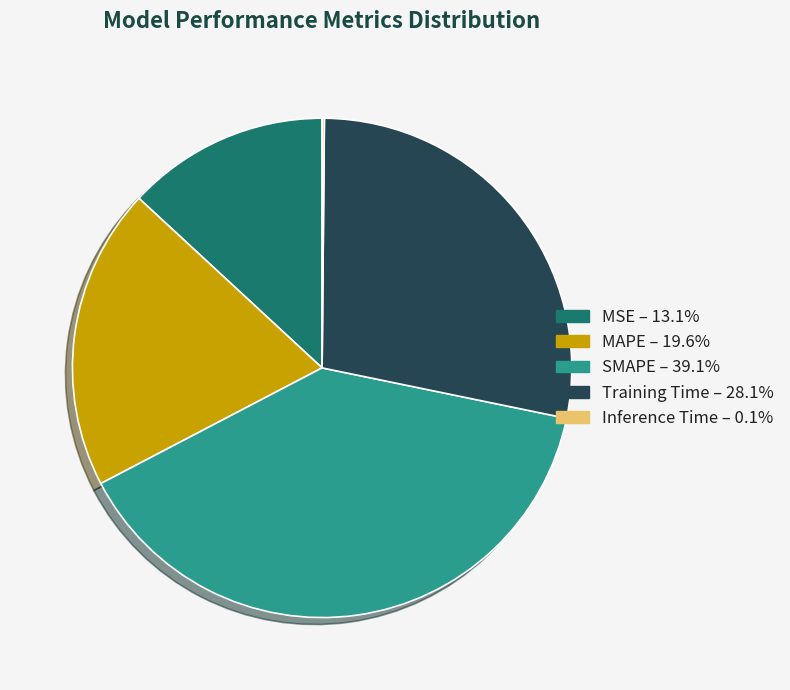

Which has a higher value, MAPE or SMAPE?

SMAPE